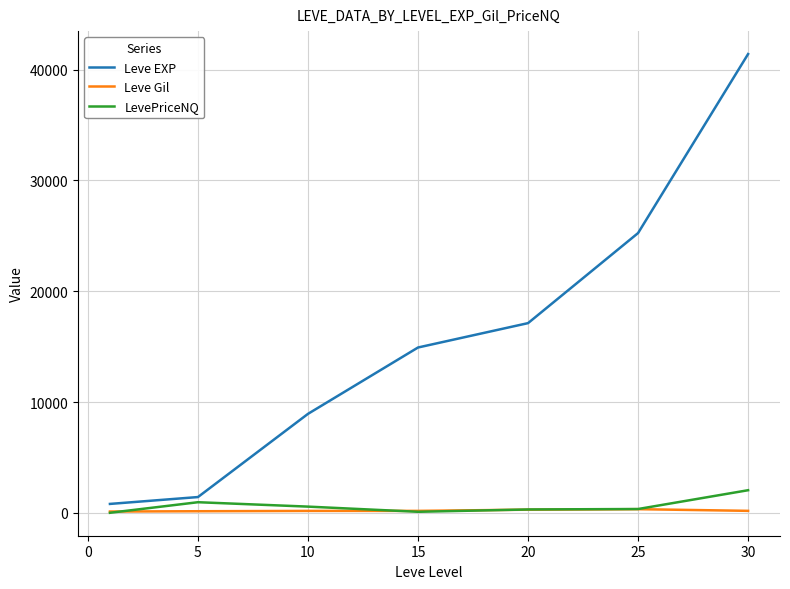

What are all the series names shown in the legend?

Leve EXP, Leve Gil, LevePriceNQ